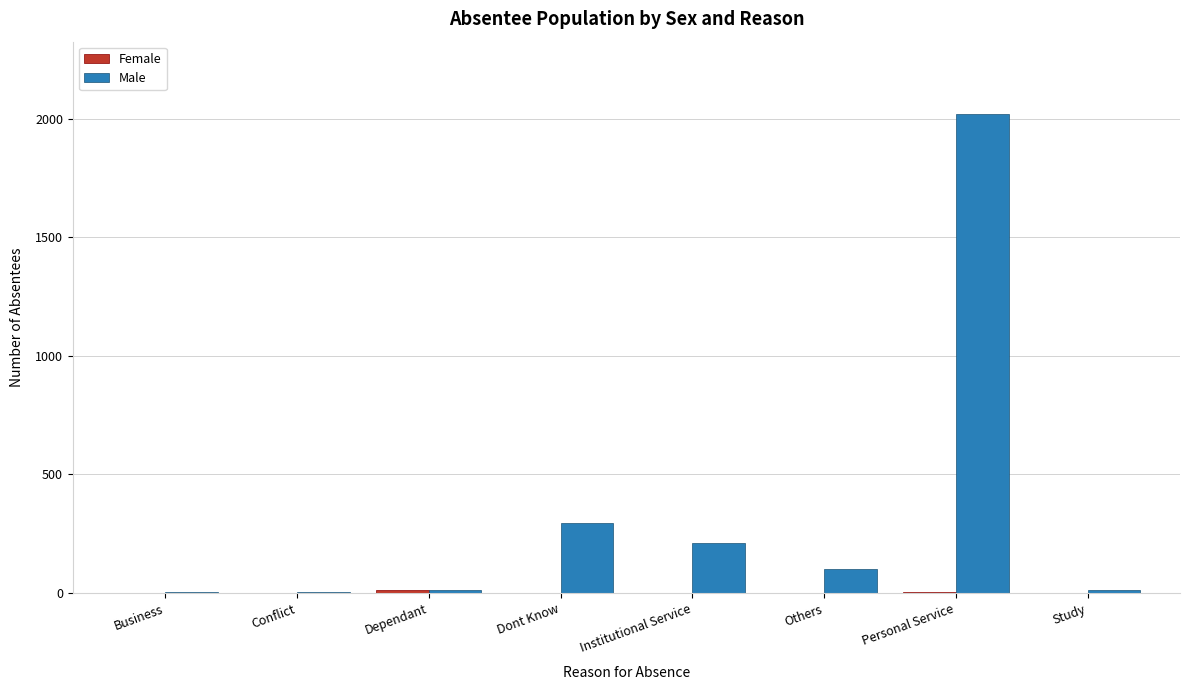

Which series has the largest total across all categories?

Male